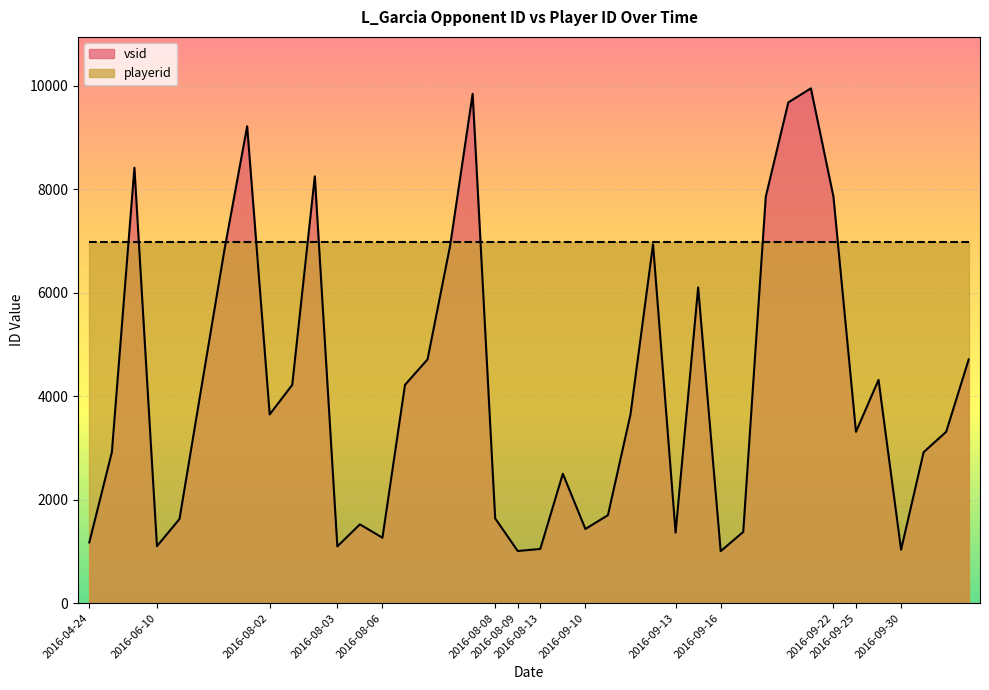

What is the total value across all series at 2016-06-10?

8085